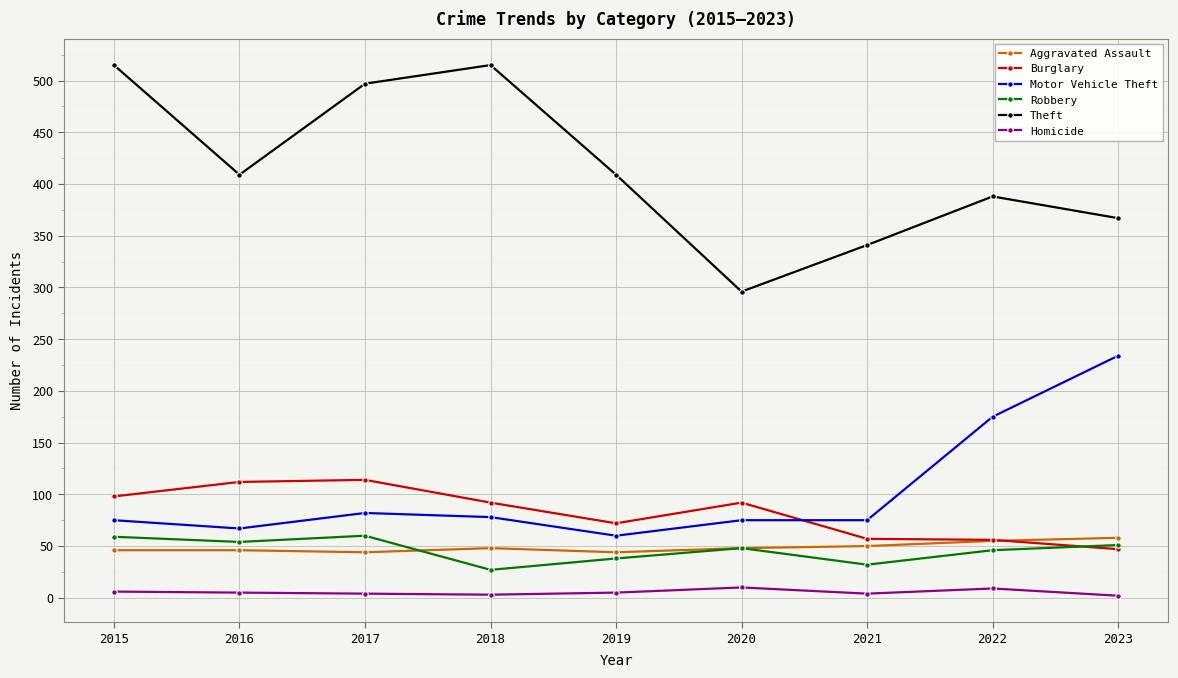

What is the difference between the maximum and minimum values in the Homicide series?

8